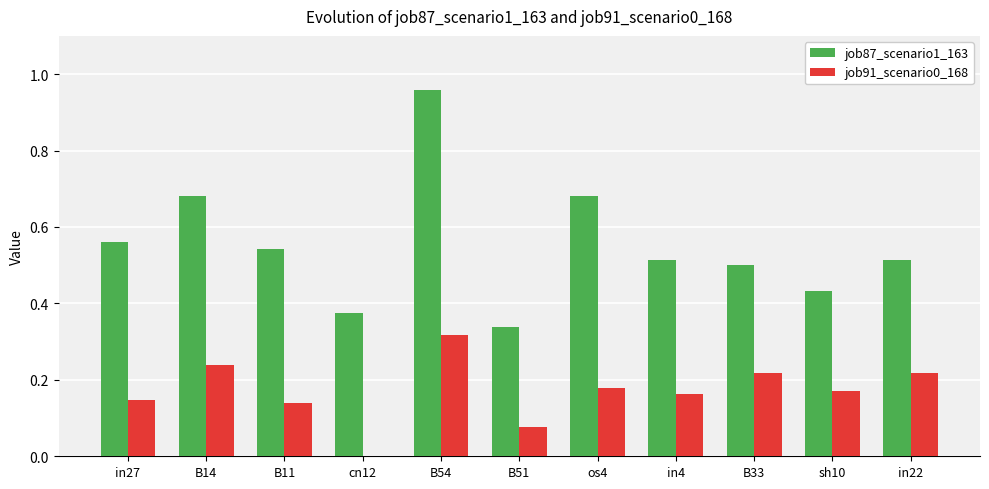

How many data points in job91_scenario0_168 are above 0?

10